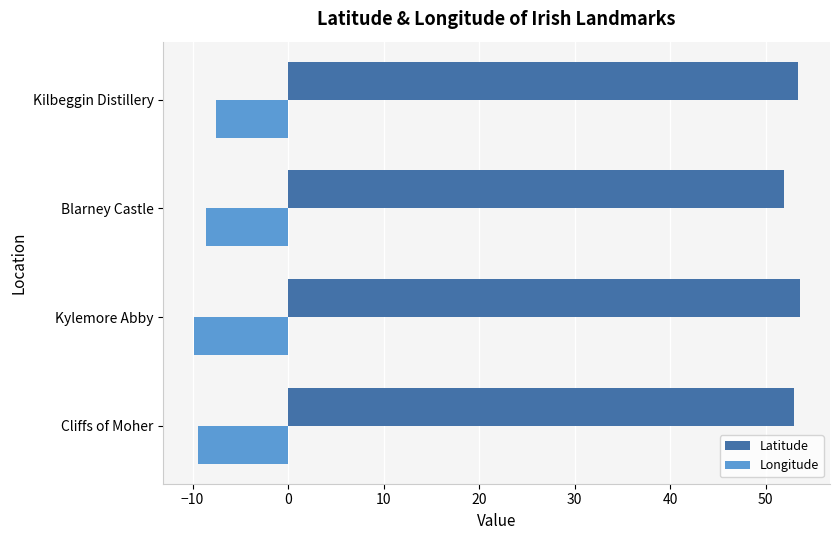

What is the difference between the highest and lowest values at Blarney Castle?

60.5